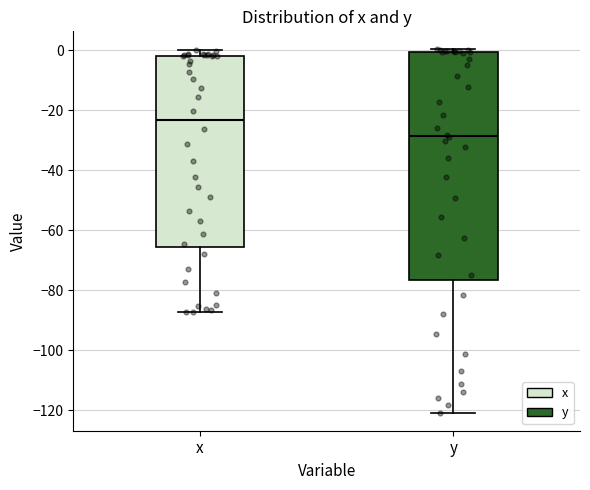

Comparing the boxes themselves (not the whiskers), which one is the tallest?

y